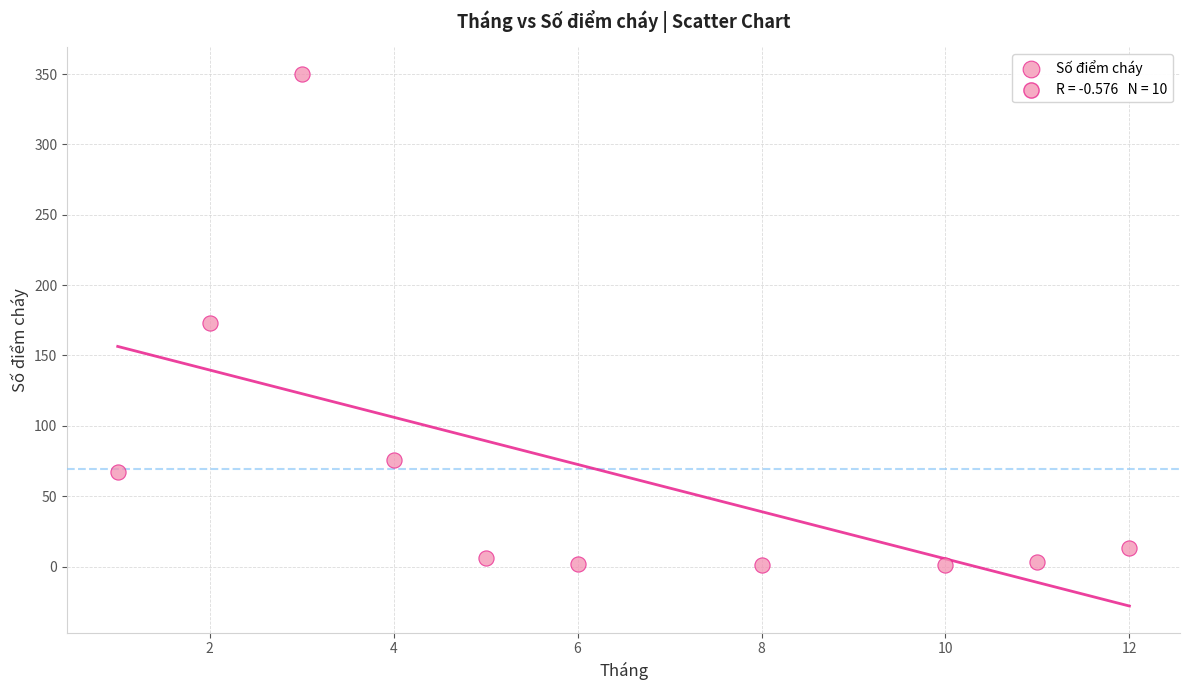

What is the average Y value?

69